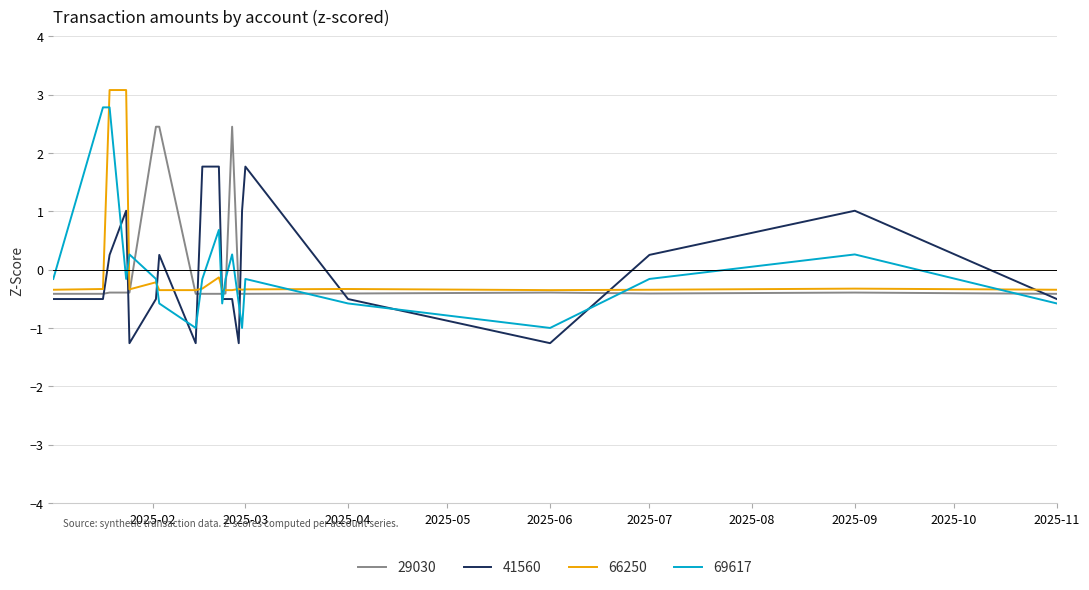

Which series has the largest range (max minus min)?

69617